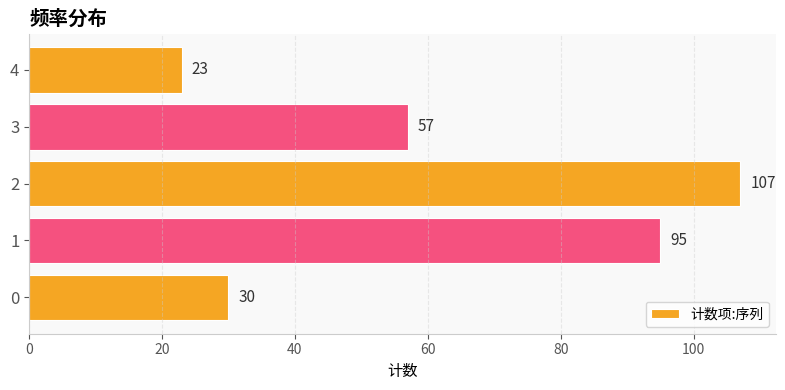

What is the difference between the maximum and minimum values?

84